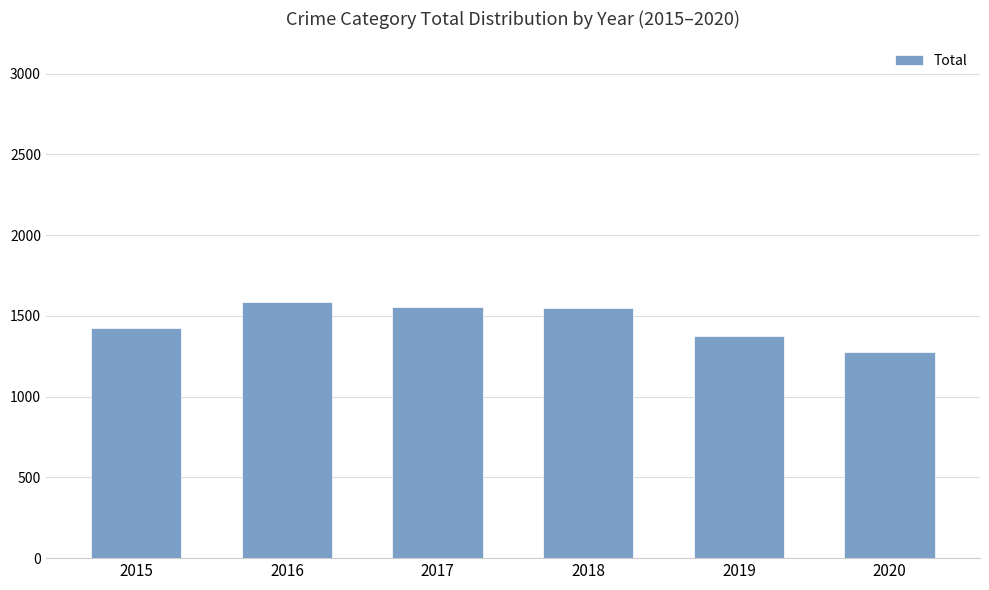

What is the ratio of the value at 2020 to the value at 2015?

0.9